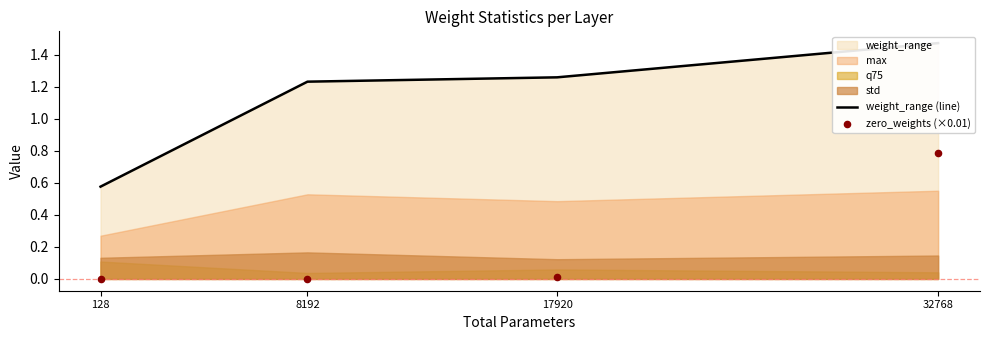

Which series has the widest spread of Y values?

weight_range (line)